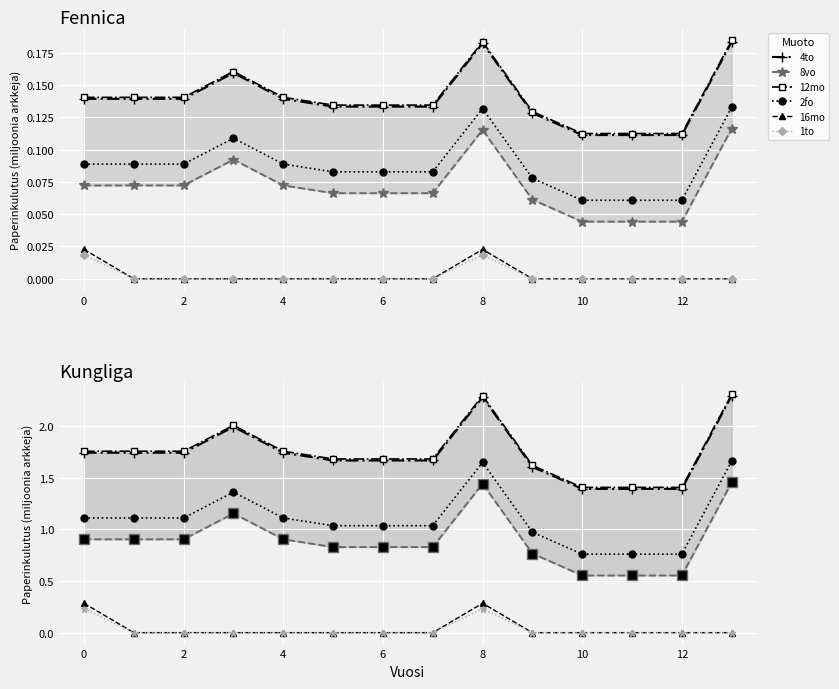

True or false: 4to and 1to intersect in this chart.

False